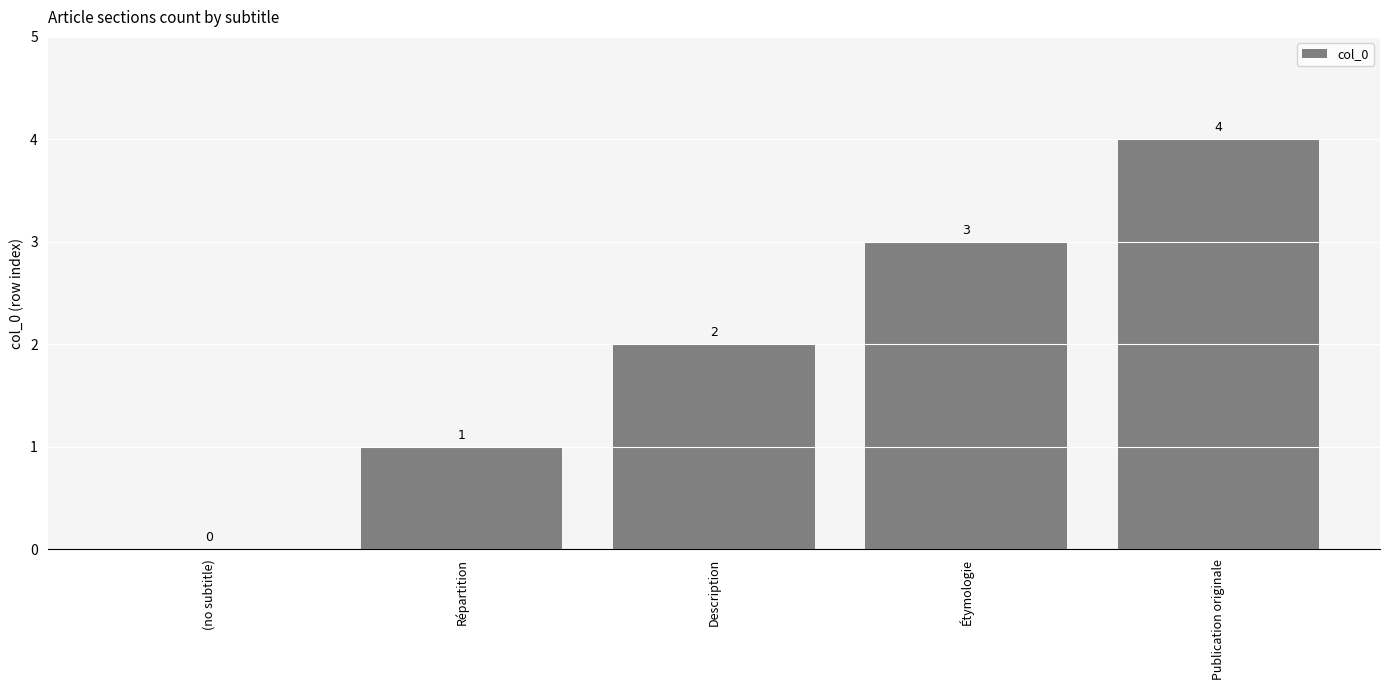

The chart shows a value of 0 at (no subtitle). True or false?

True